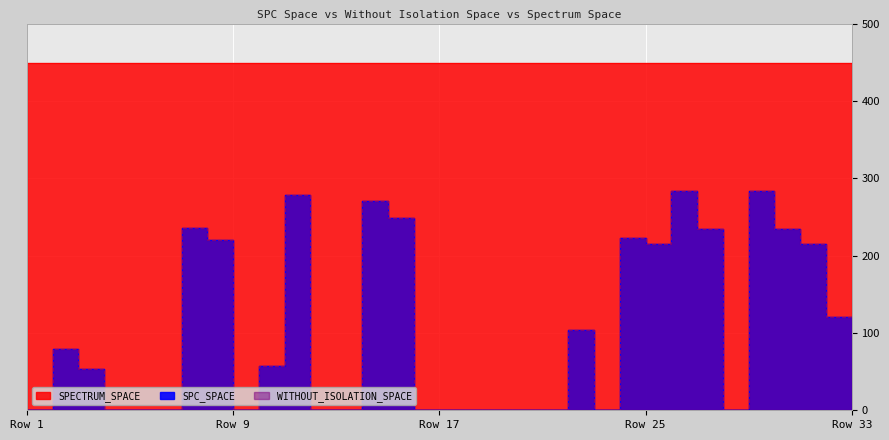

The value of WITHOUT_ISOLATION_SPACE at -1 is 133. True or false?

False